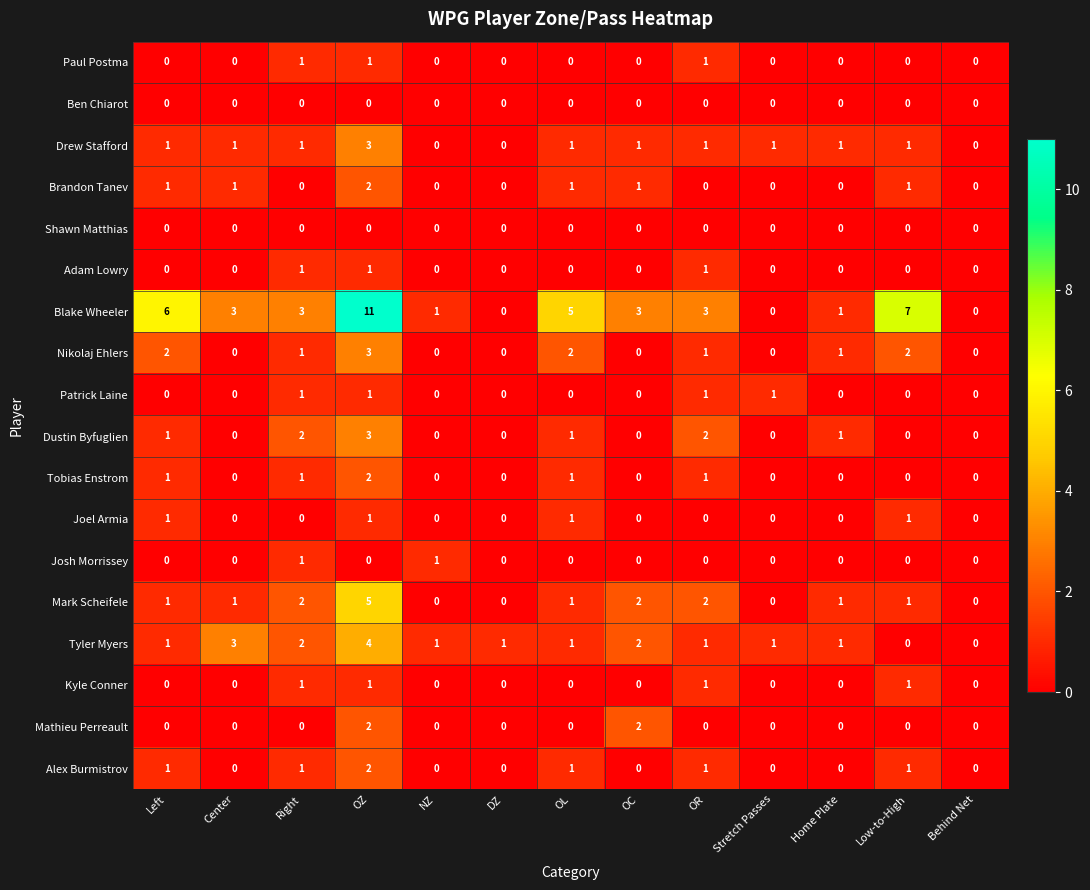

Is it true that Mark Scheifele equals 3 at Behind Net?

False